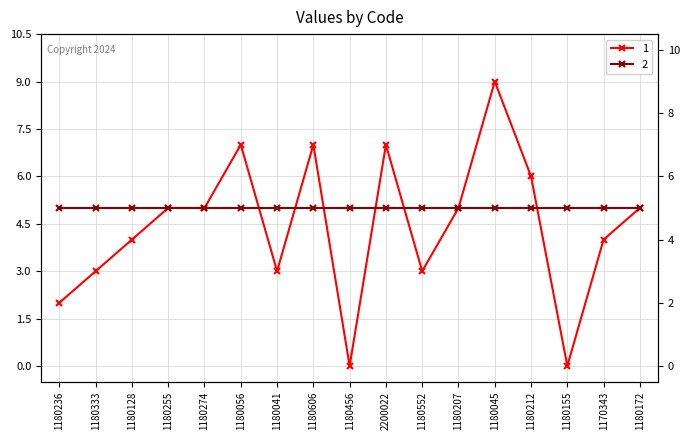

What is the greatest value displayed?

9